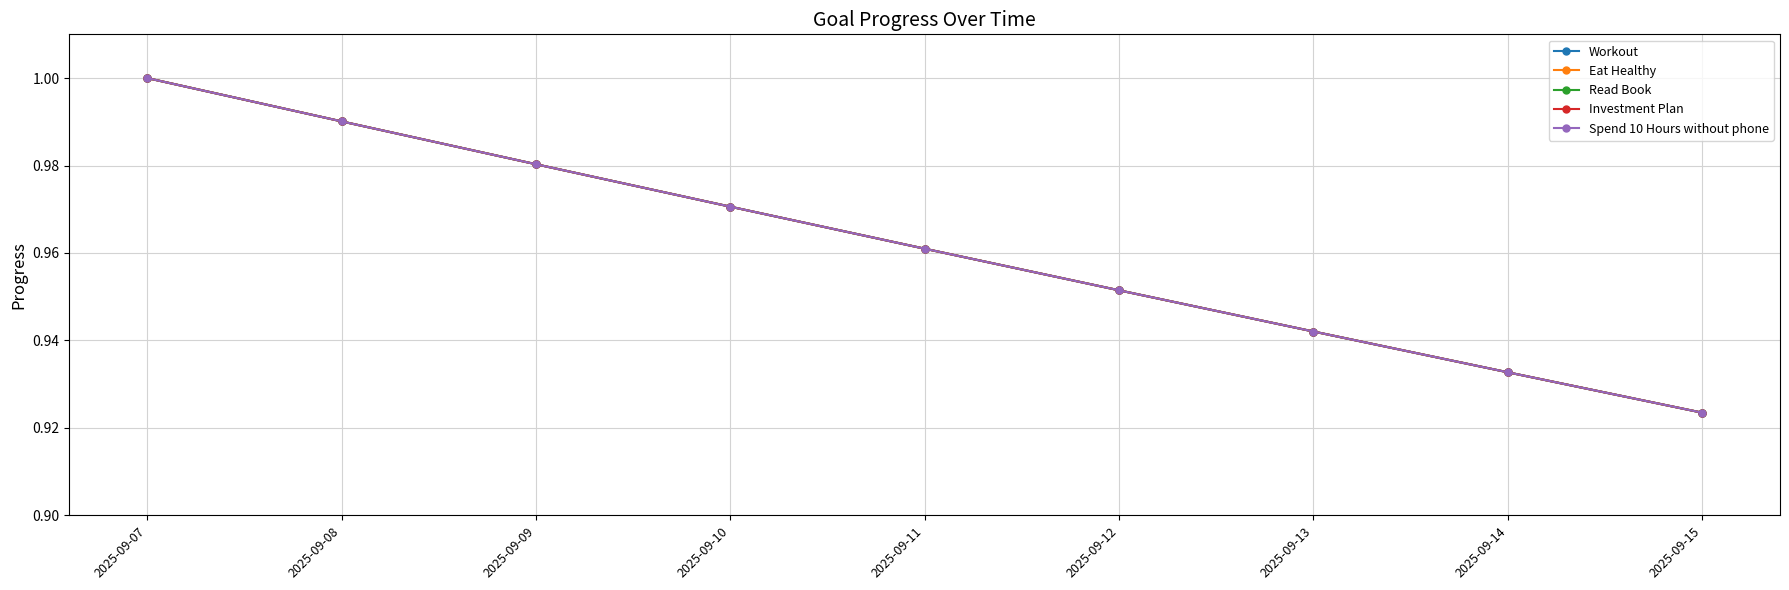

True or false: Workout and Spend 10 Hours without phone intersect in this chart.

False